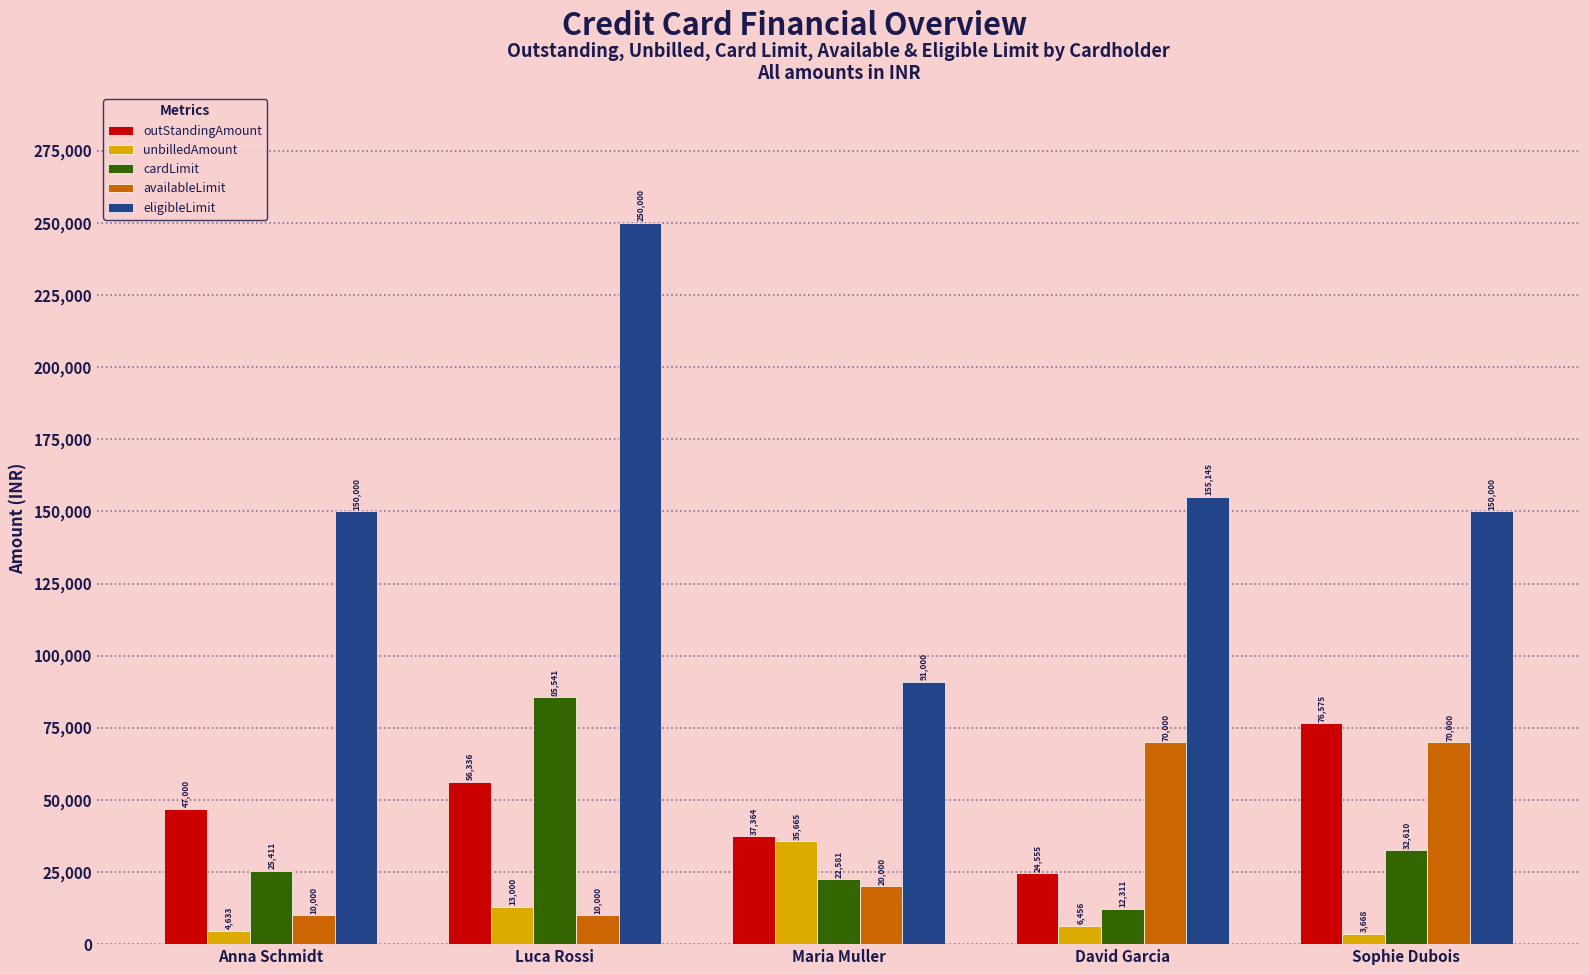

Which series changed the most between David Garcia and Sophie Dubois?

outStandingAmount